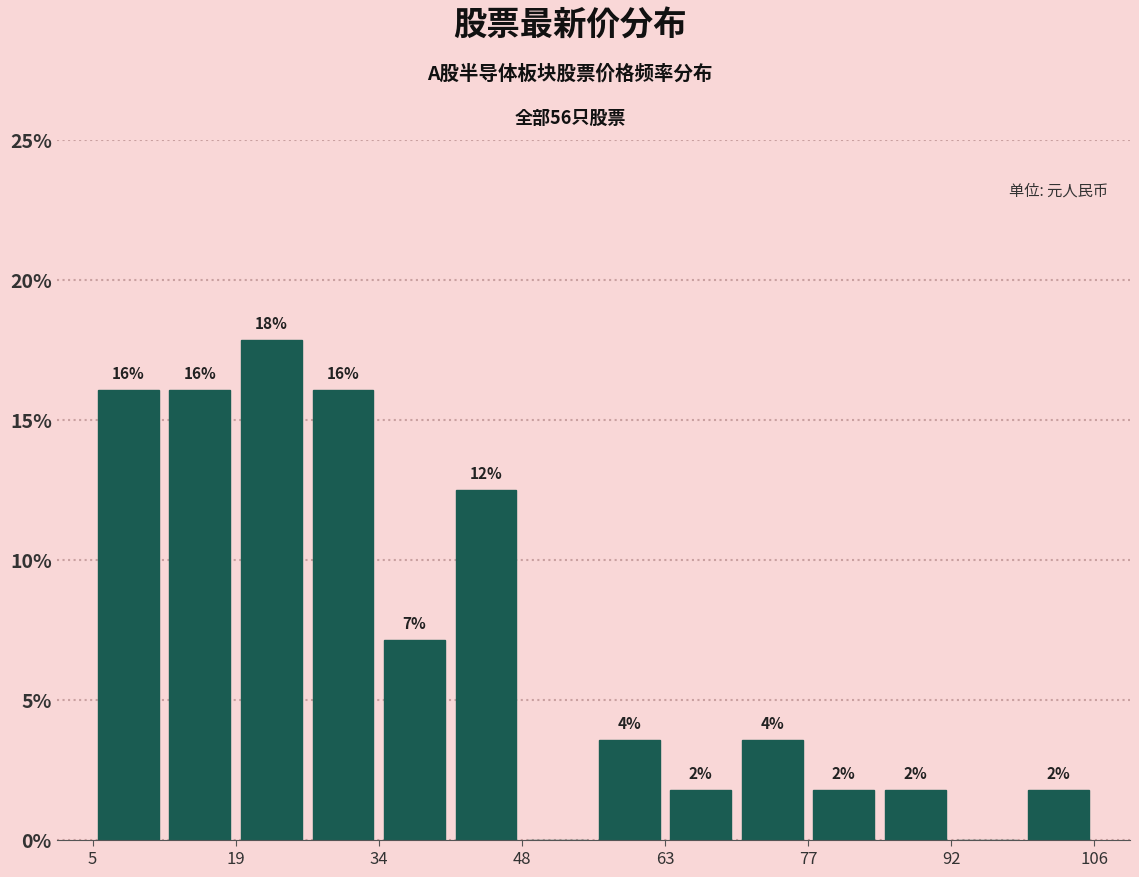

Around what value on the x-axis is the tallest bar? Give the approximate position of its centre, as read against the axis.

22